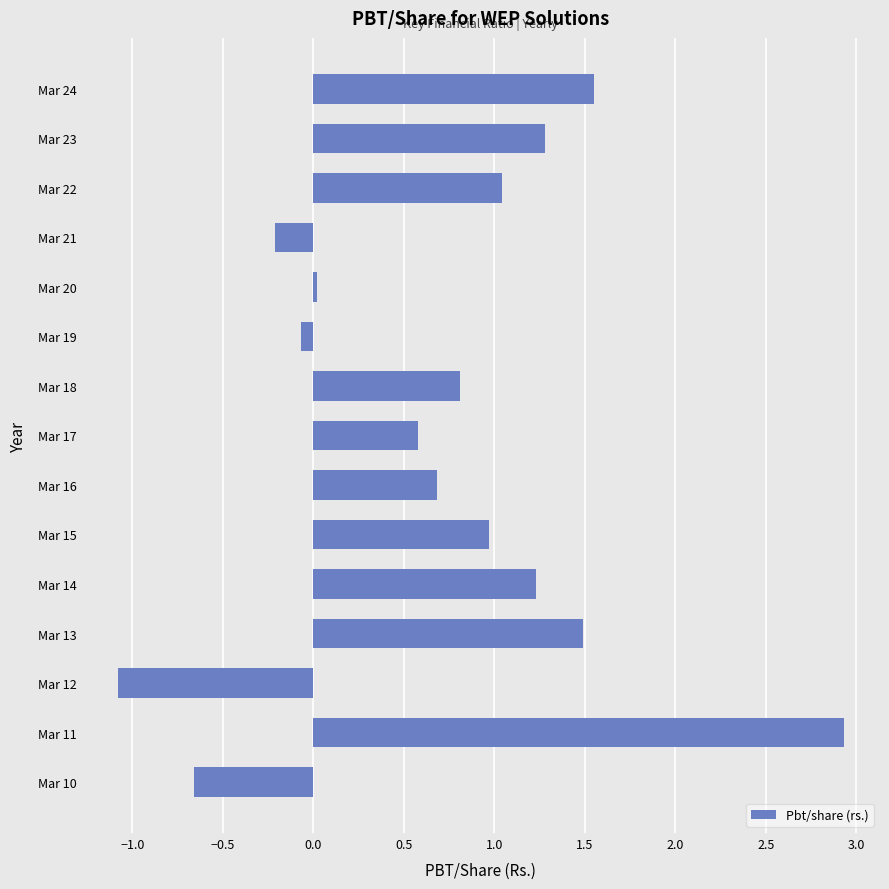

What is the change in value from Mar 12 to Mar 14?

+2.3